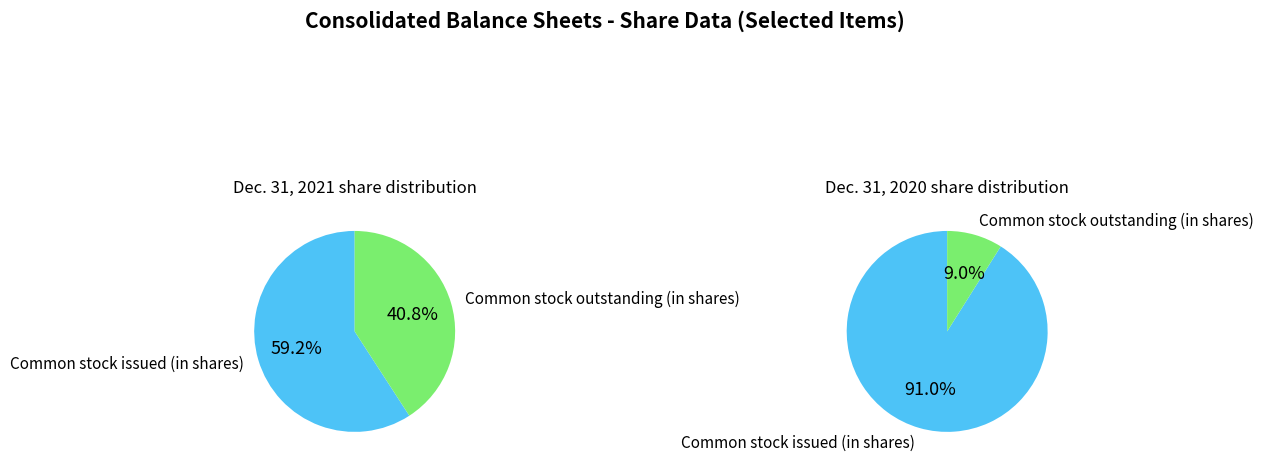

How many segments does this pie chart have?

2